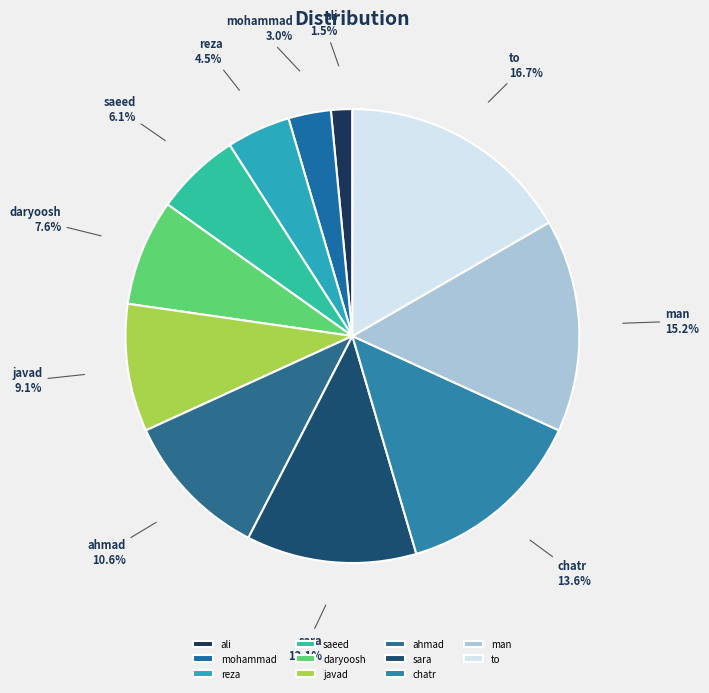

Does mohammad account for over 50% of the chart?

No